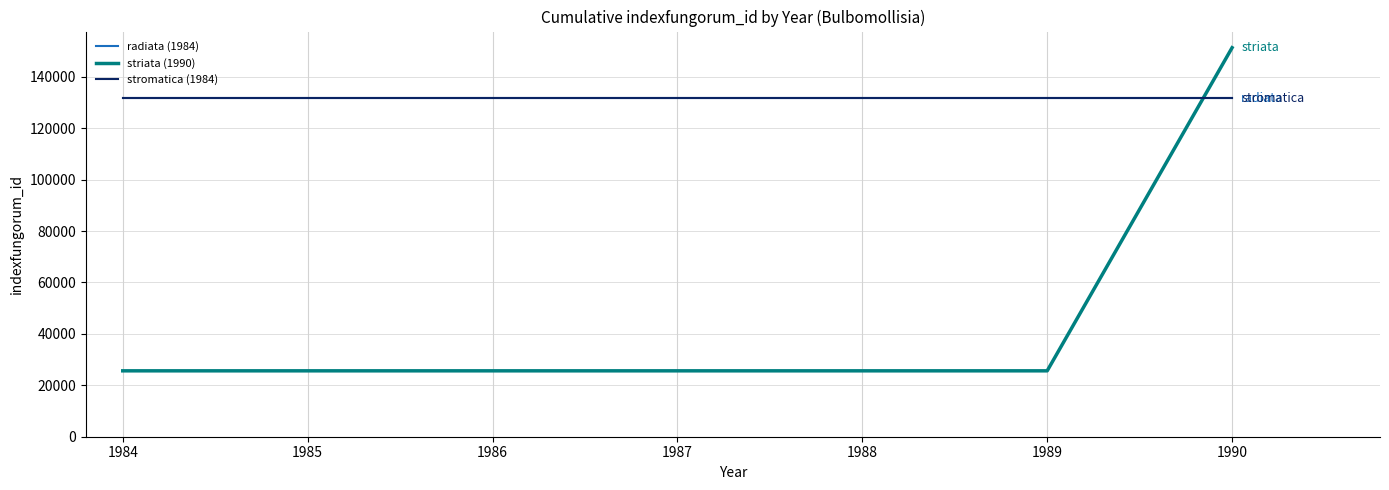

What is the total value across all series at 1985?

288787